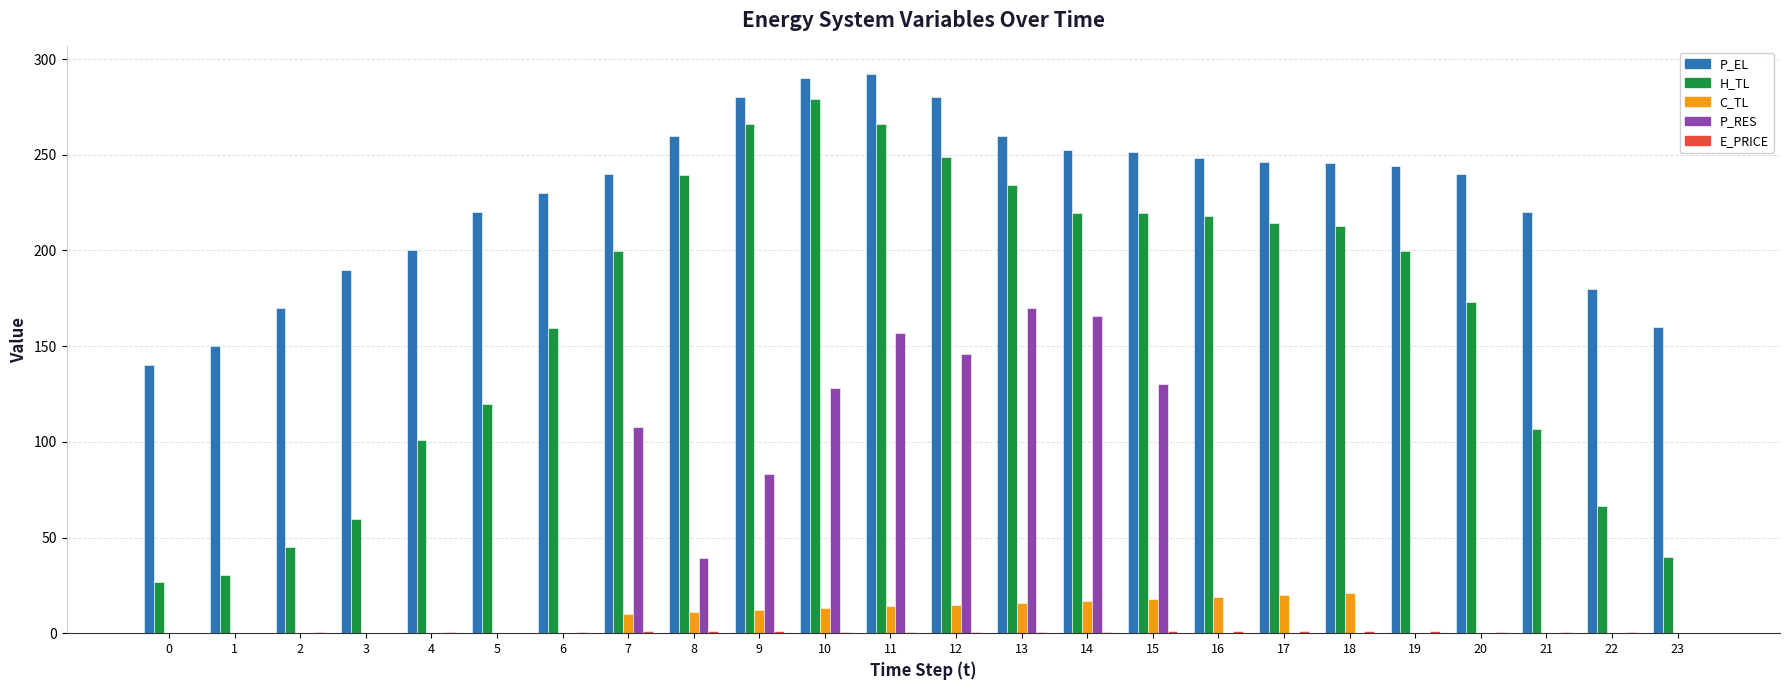

Count the number of data series in this chart.

5